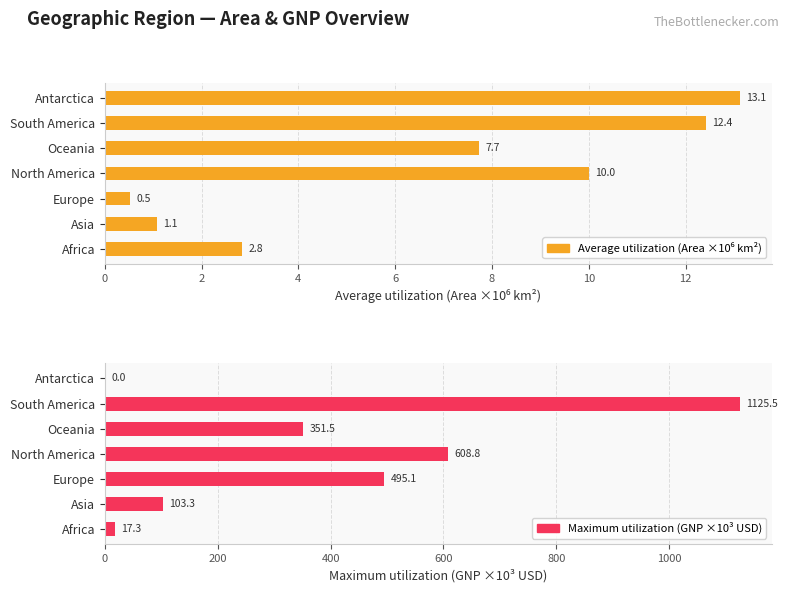

Which series has the widest spread of values?

Maximum utilization (GNP ×10³ USD)